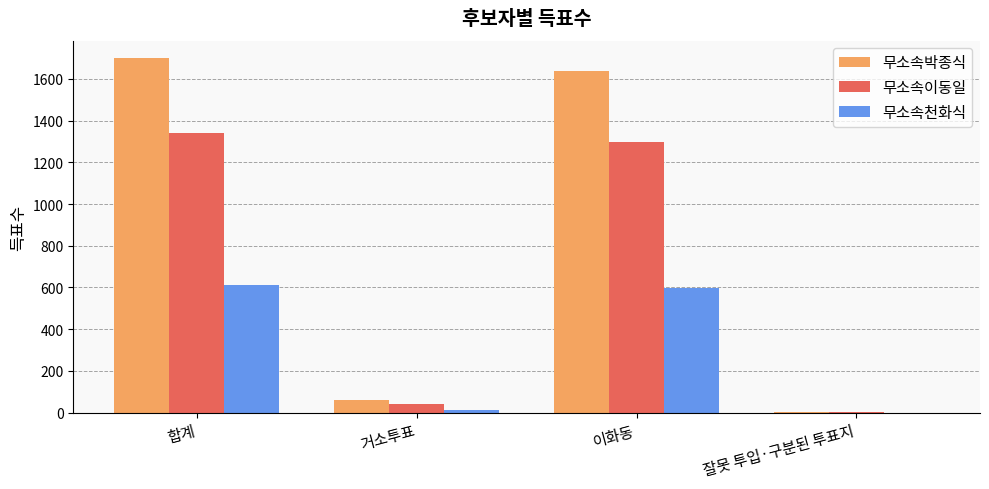

What is the difference between the 무소속박종식 values at 잘못 투입·구분된 투표지 and 이화동?

1634